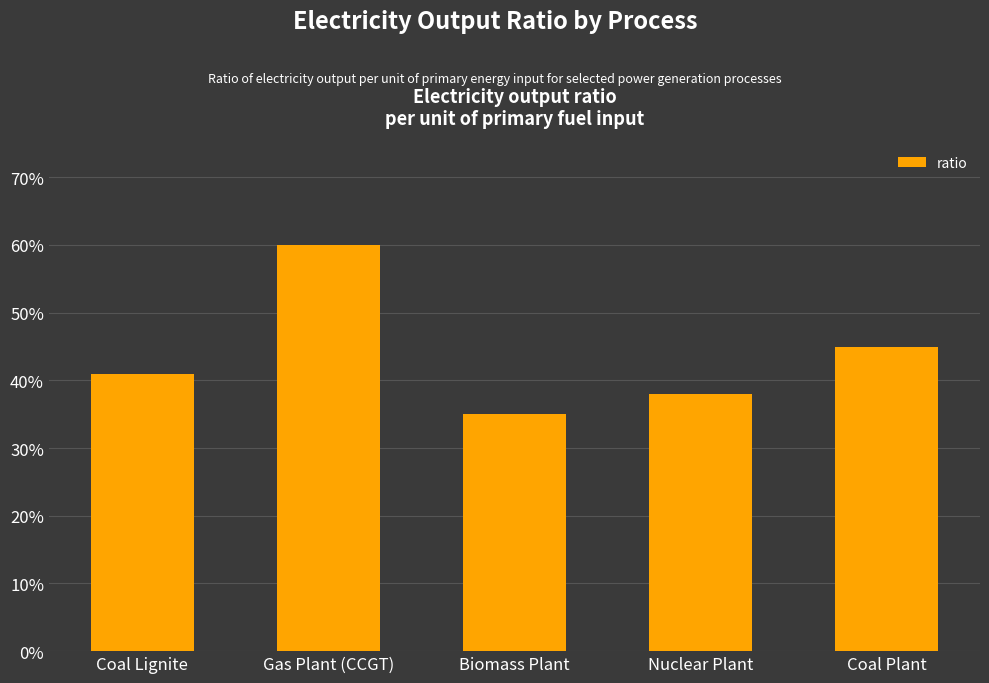

Does the chart contain any negative values?

No